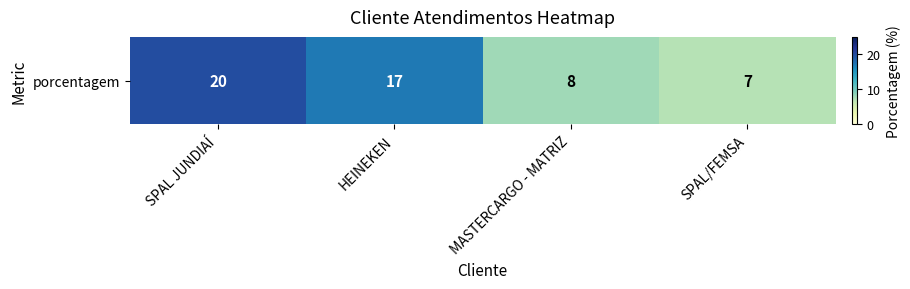

What is the change in value from HEINEKEN to MASTERCARGO - MATRIZ?

-9